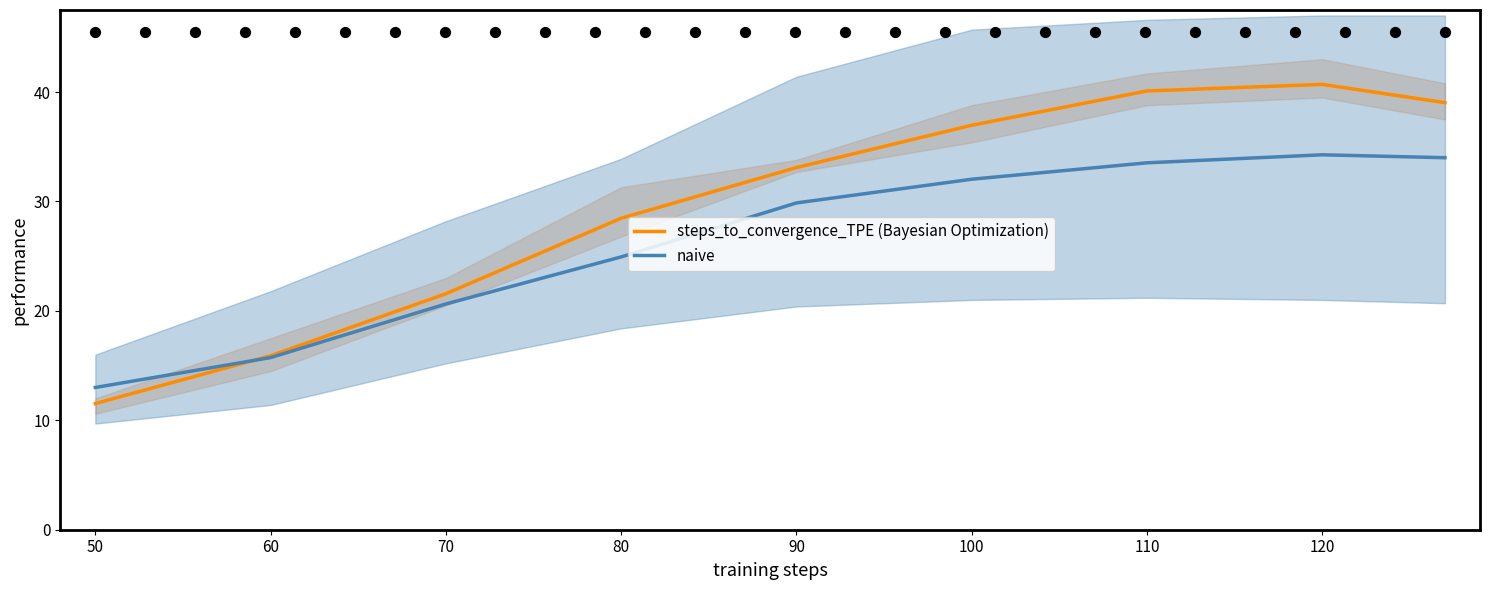

Which series contains the lowest Y value?

steps_to_convergence_TPE (Bayesian Optimization)